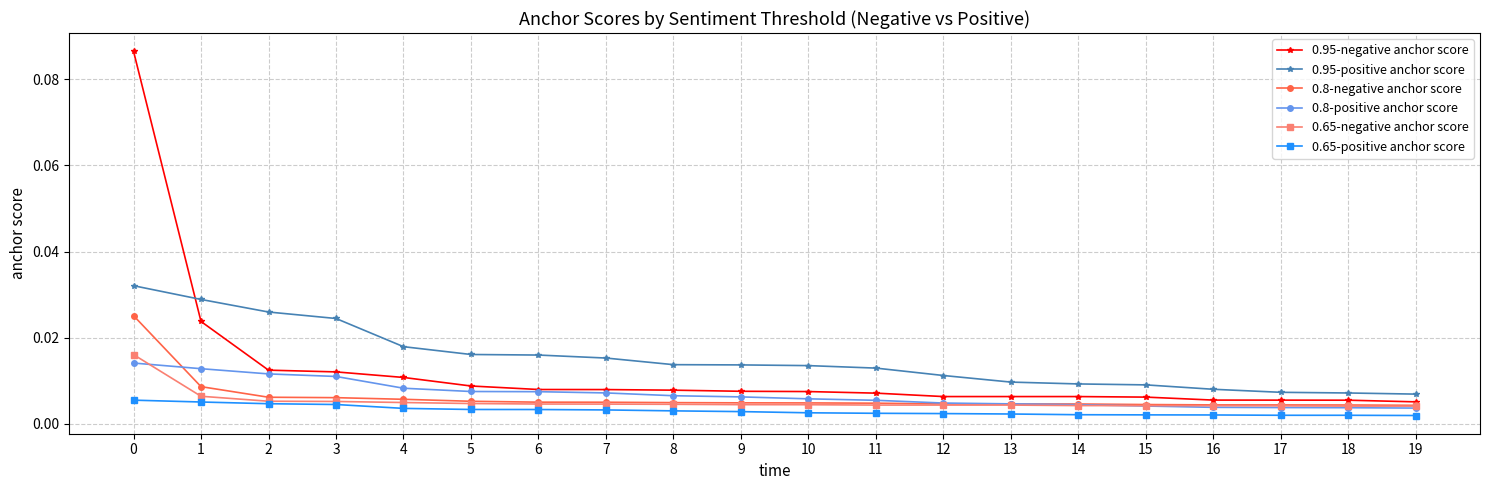

True or false: 0.95-positive anchor score and 0.65-positive anchor score intersect in this chart.

False